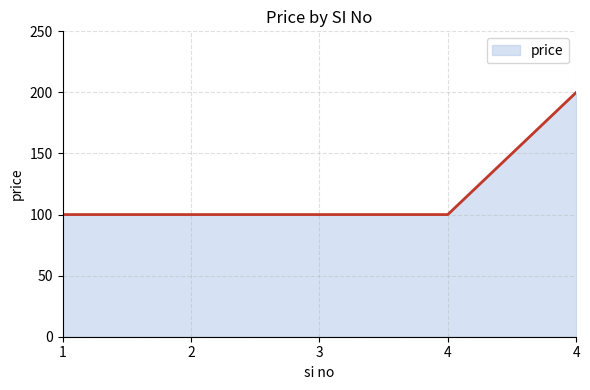

Read the value at 2.

100